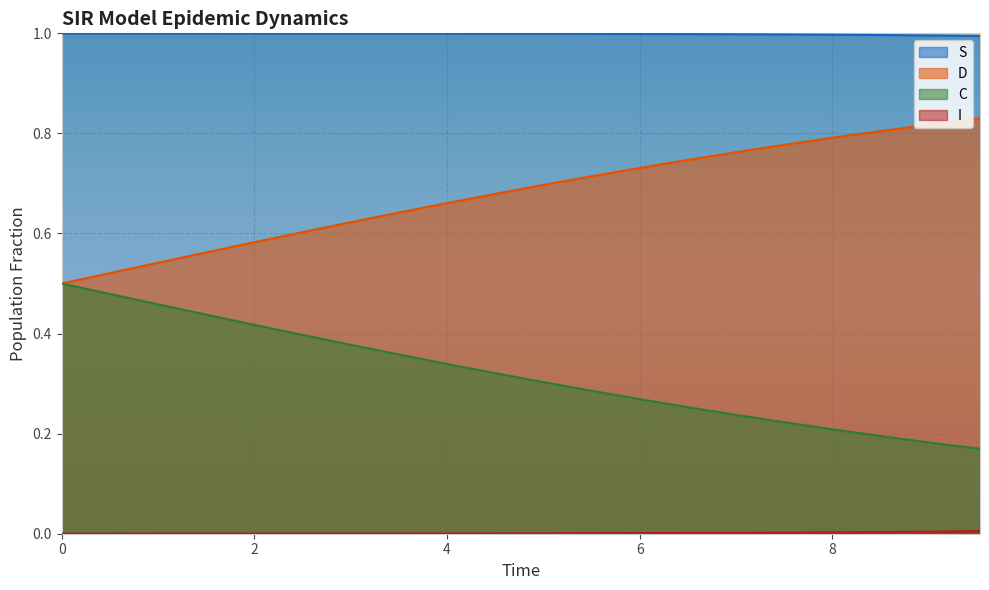

Which series has the largest total across all categories?

S